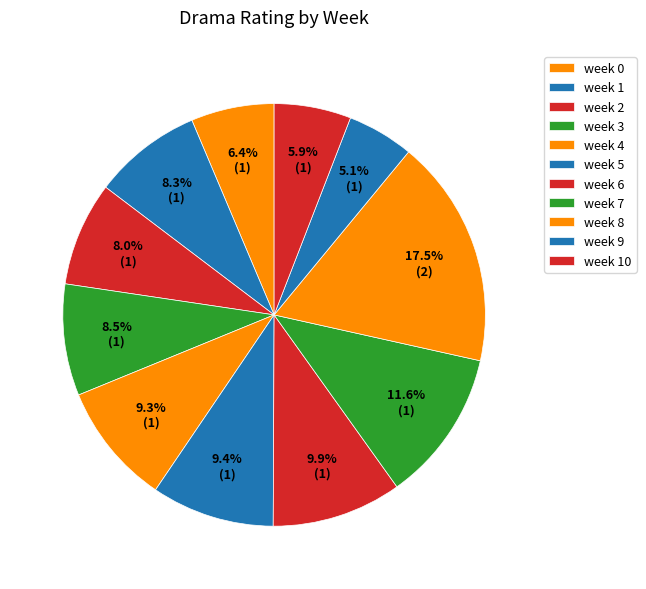

How many slices are in this pie chart?

11